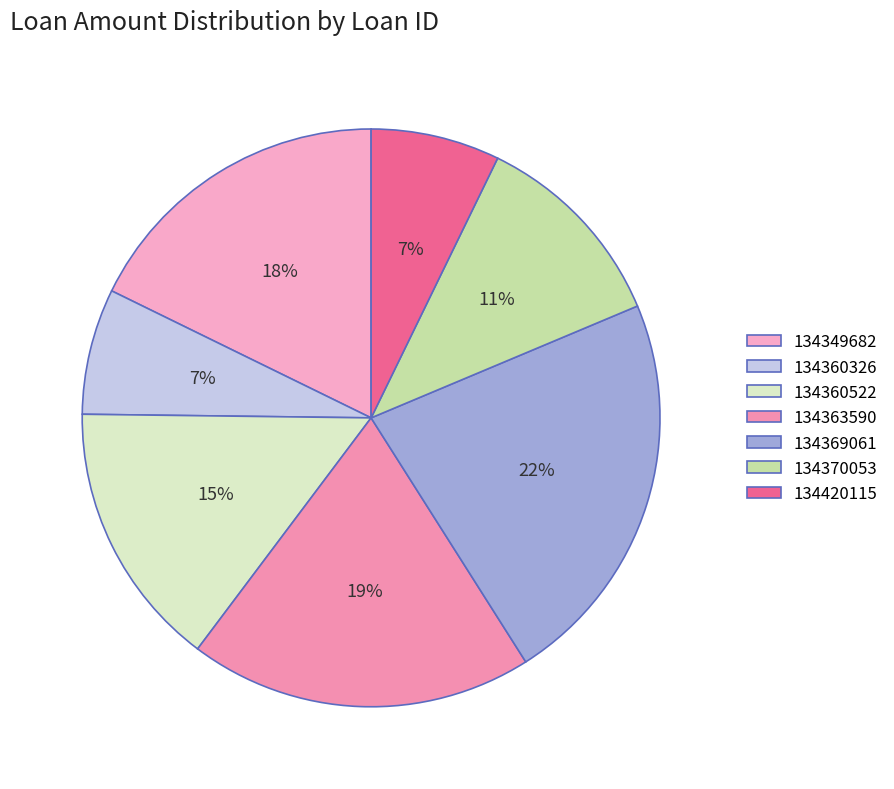

What percentage is the 134360326 slice, to the nearest percent?

7%